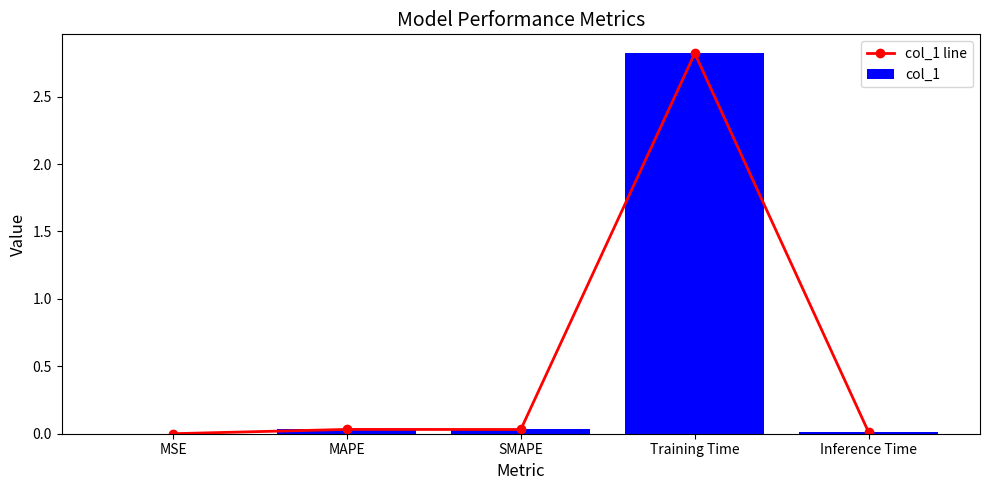

What position from the left is Inference Time?

5